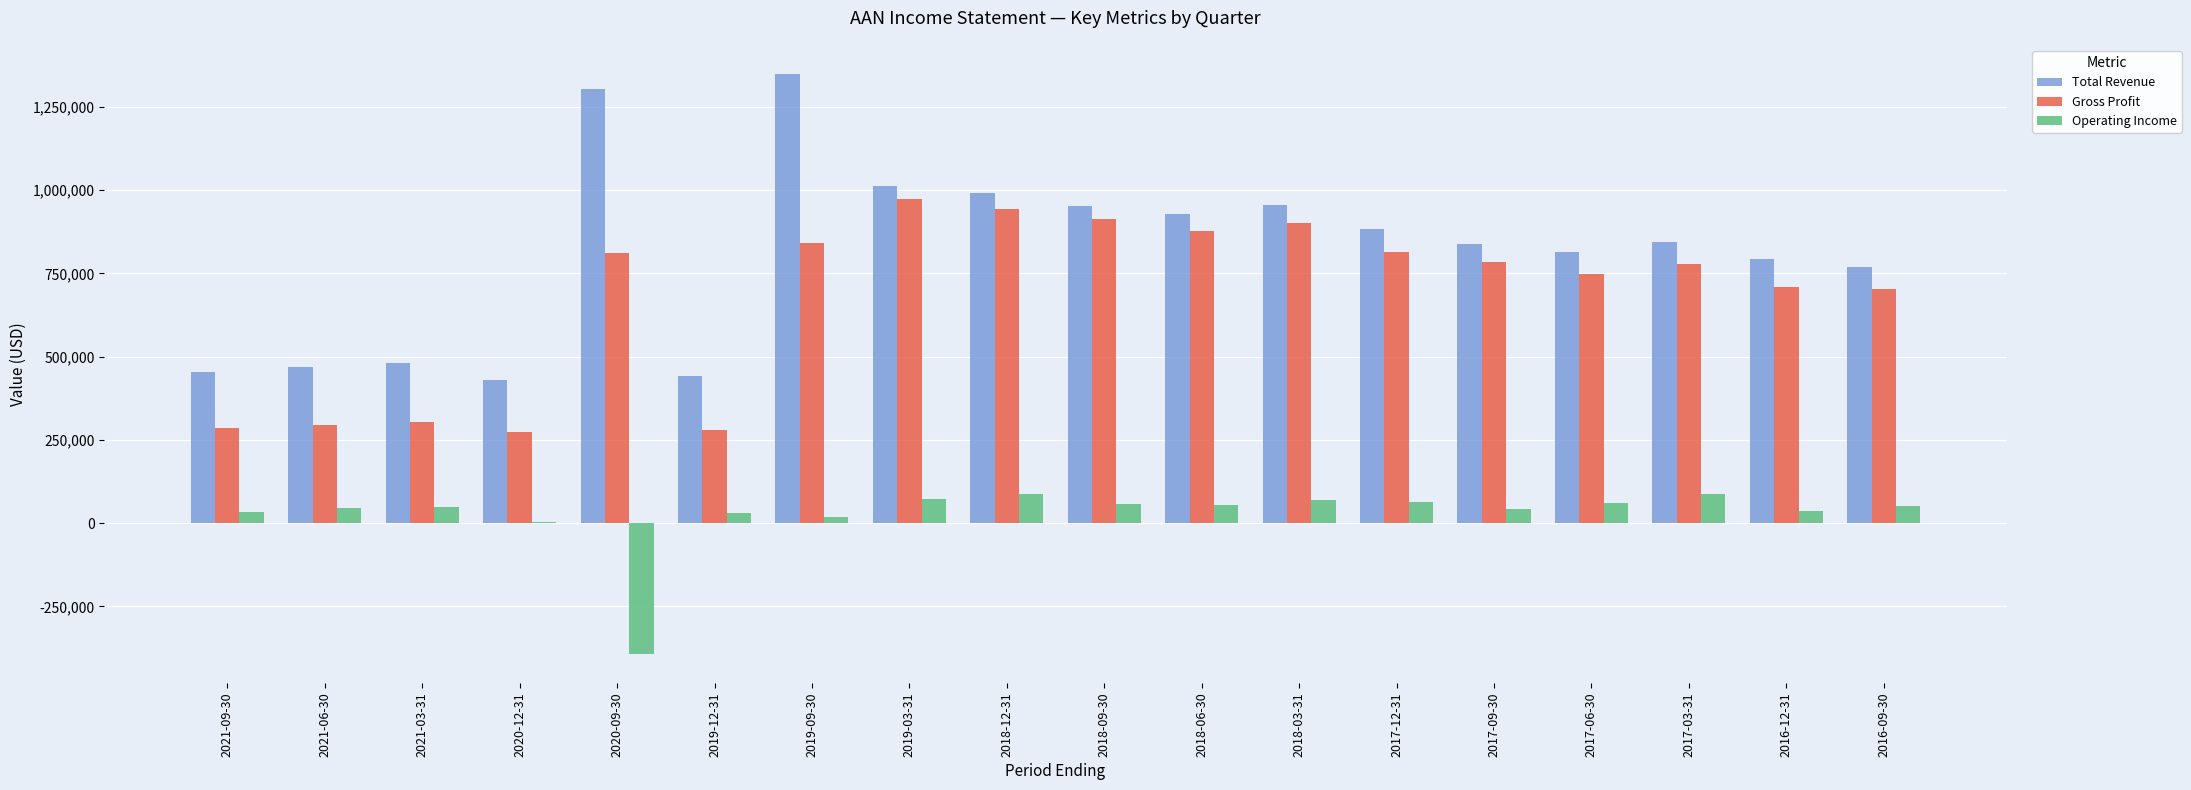

At which category is the sum across all series the highest?

2019-09-30